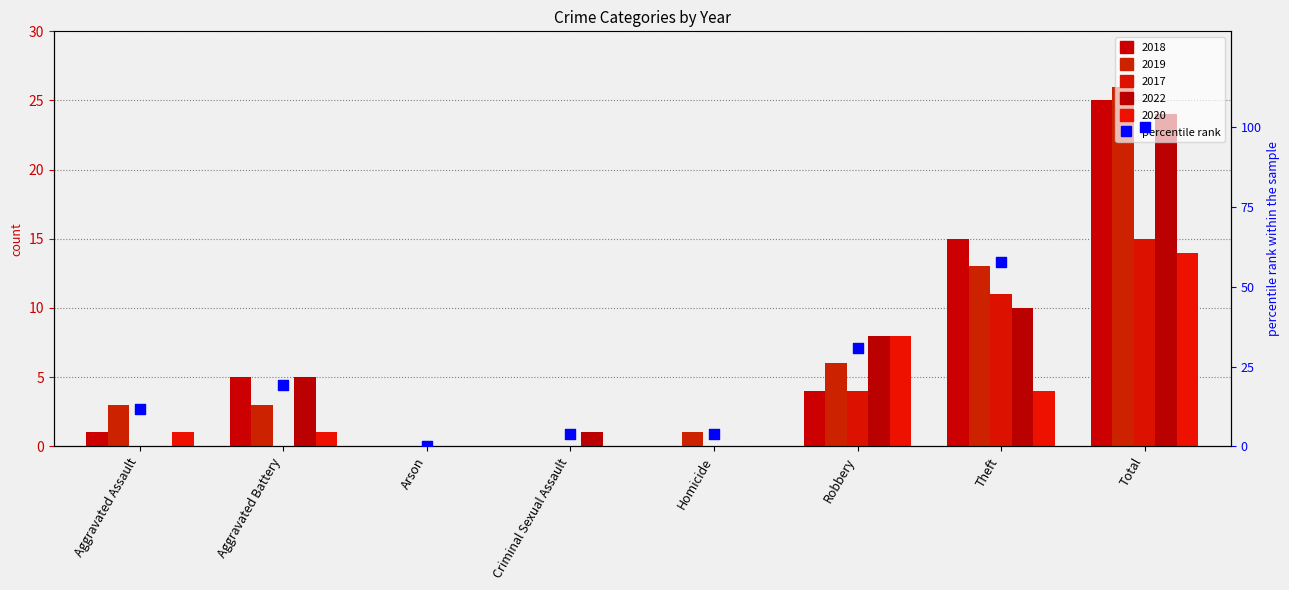

What is the ratio of the value at Criminal Sexual Assault to the value at Theft?

0.1